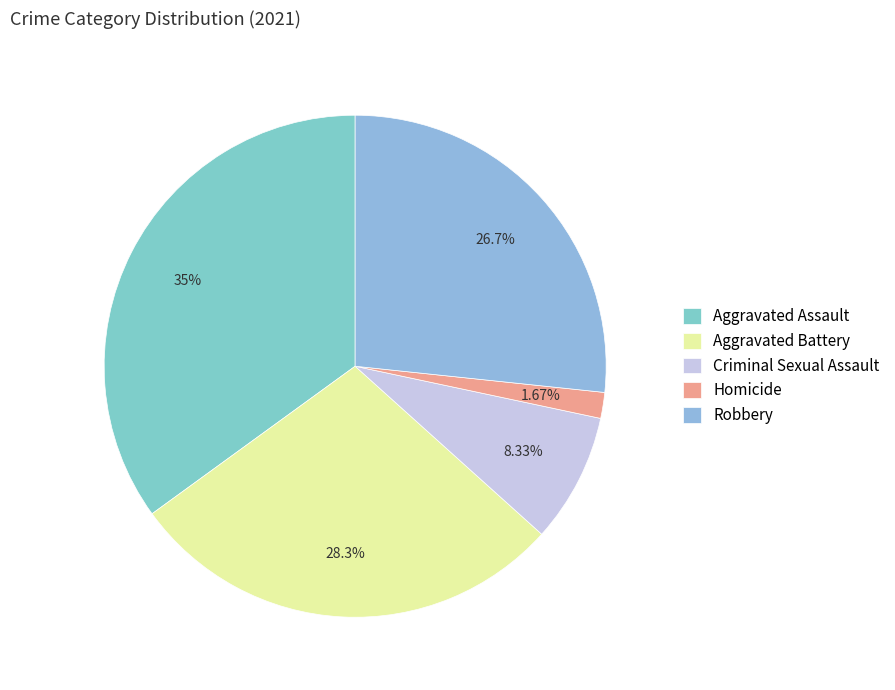

How many slices are in this pie chart?

5